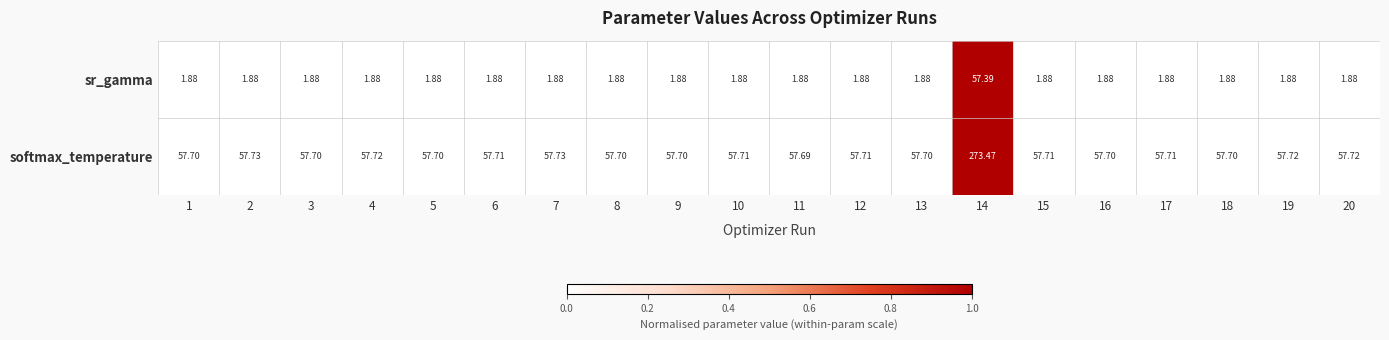

Which series has the largest total across all categories?

softmax_temperature